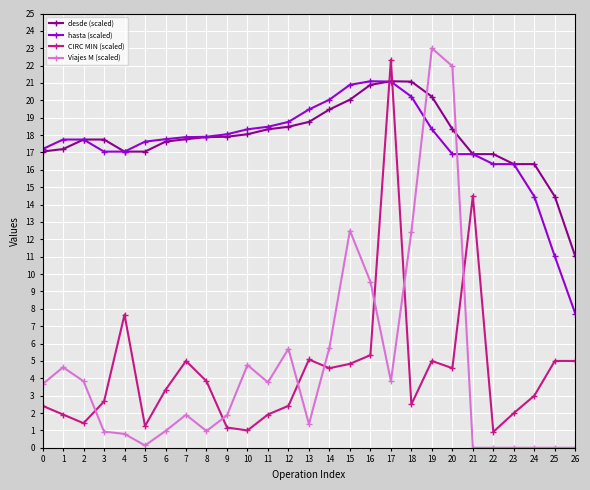

Is this an area chart (filled region under the line)?

No